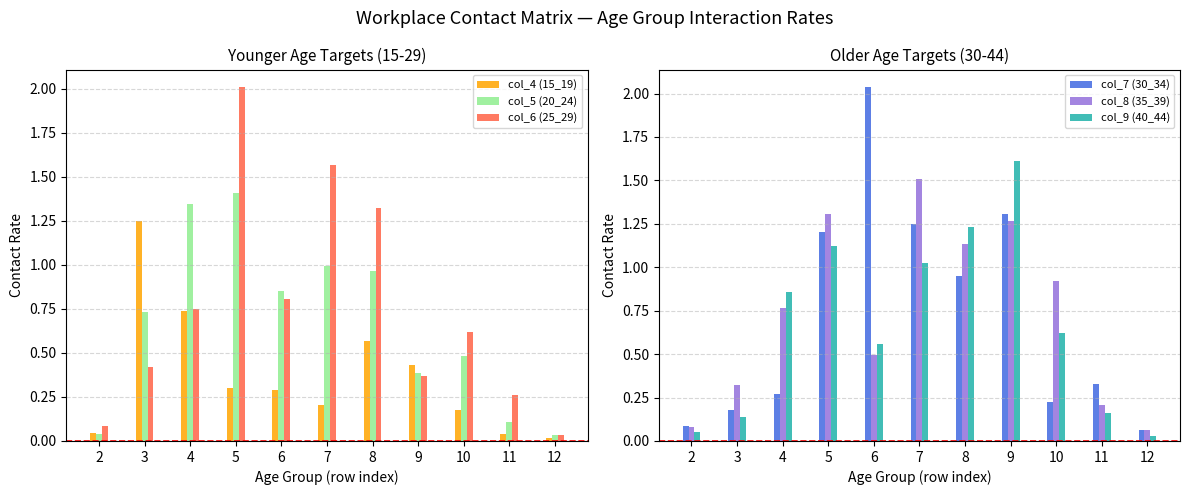

Are the bars horizontal?

No